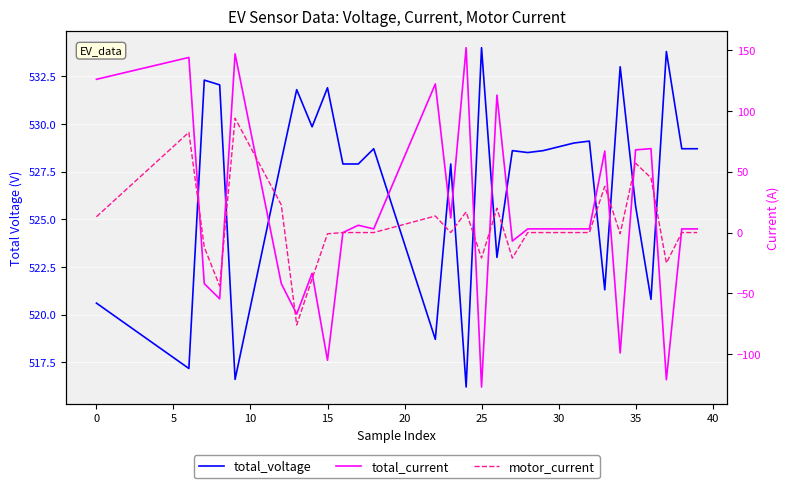

What is the sum of all total_current values?

1320.0